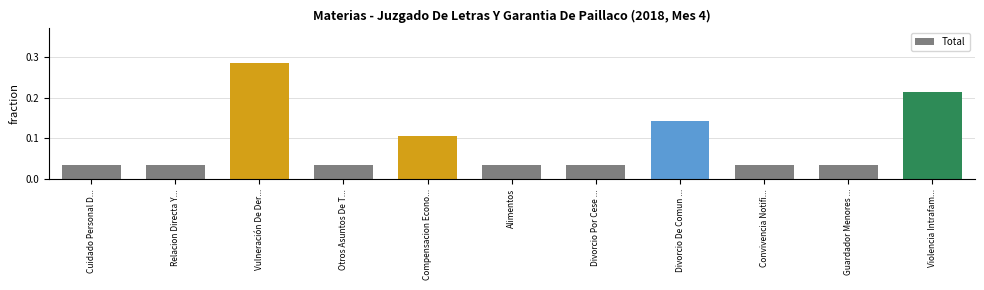

Does the chart contain stacked bars?

No